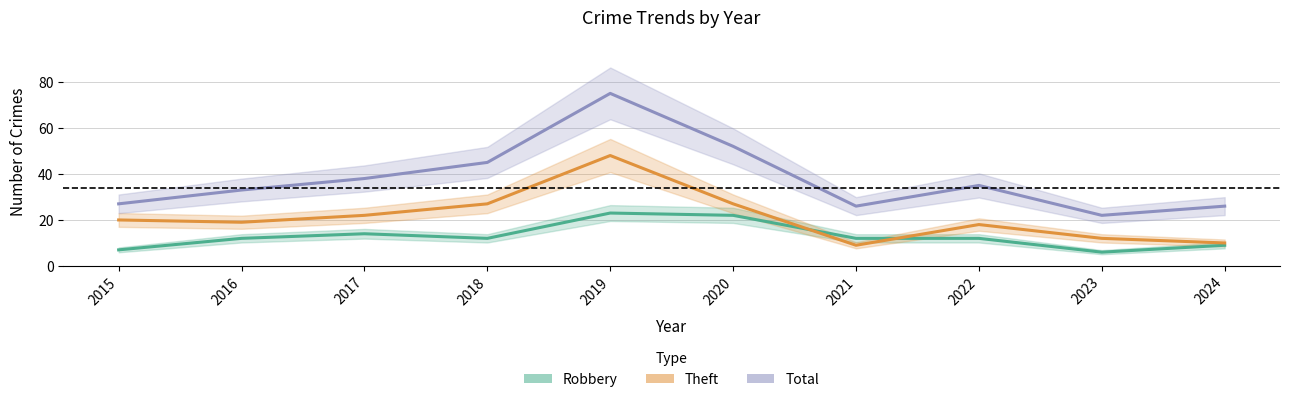

Which series changed the most between 2016 and 2019?

Total